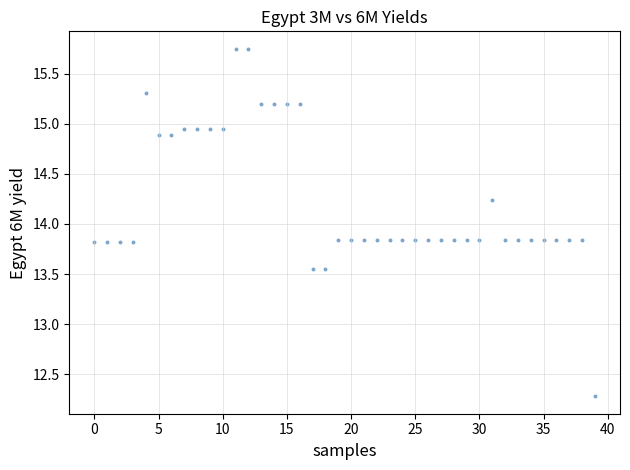

What is the range of Y values (max minus min)?

3.5